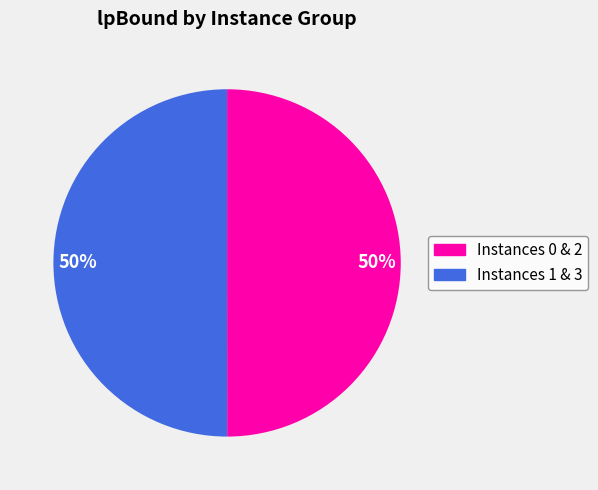

To the nearest percent, what is the average slice percentage?

50%